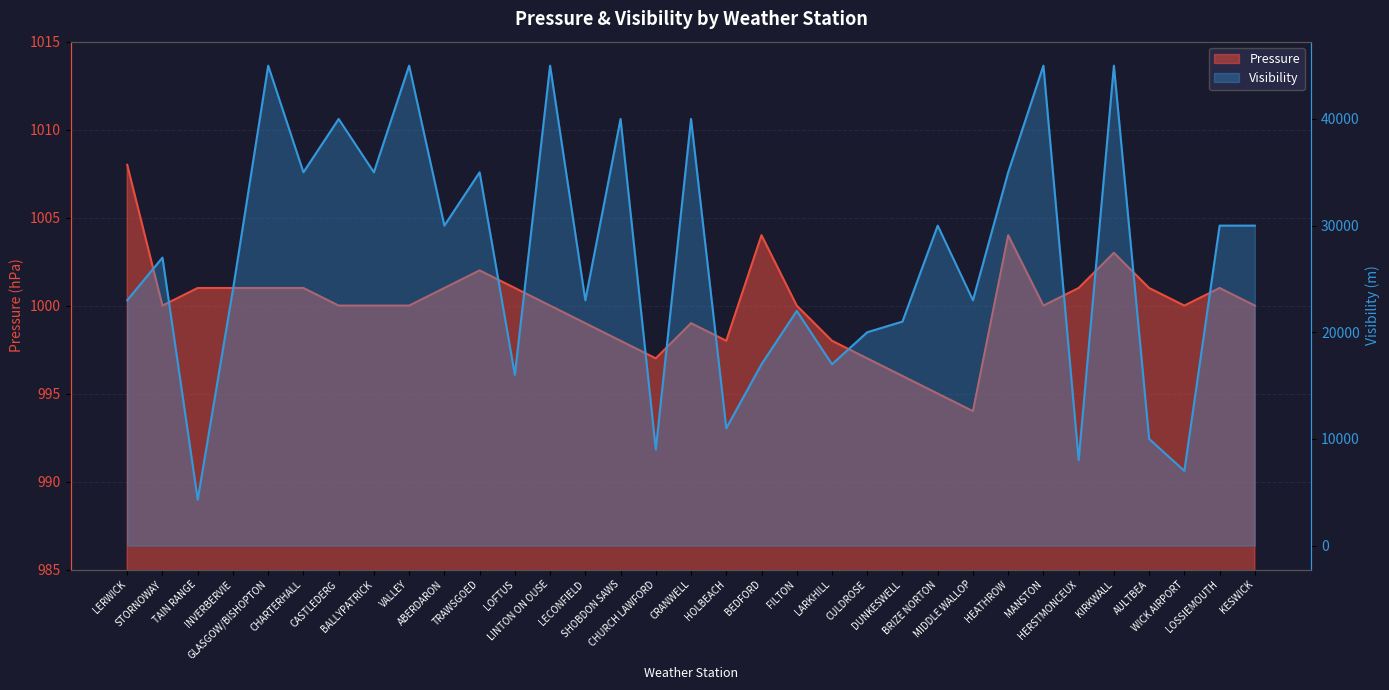

Reading left to right, transcribe all the data shown in this chart.

Pressure: 1008	1000	1001	1001	1001	1001	1000	1000	1000	1001	1002	1001	1000	999	998	997	999	998	1004	1000	998	997	996	995	994	1004	1000	1001	1003	1001	1000	1001	1000
Visibility: 23000	27000	4300	24000	45000	35000	40000	35000	45000	30000	35000	16000	45000	23000	40000	9000	40000	11000	17000	22000	17000	20000	21000	30000	23000	35000	45000	8000	45000	10000	7000	30000	30000